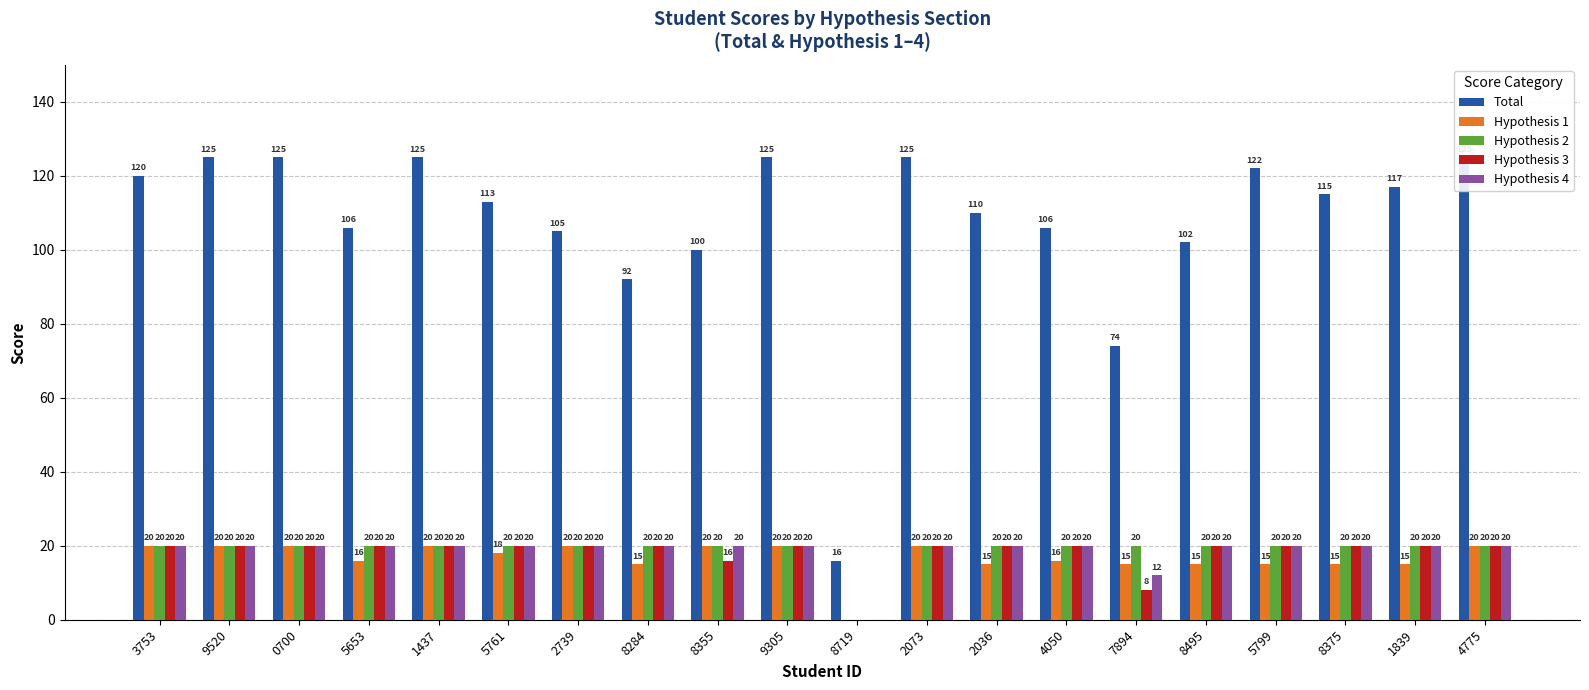

At how many categories does at least one series exceed 60?

19